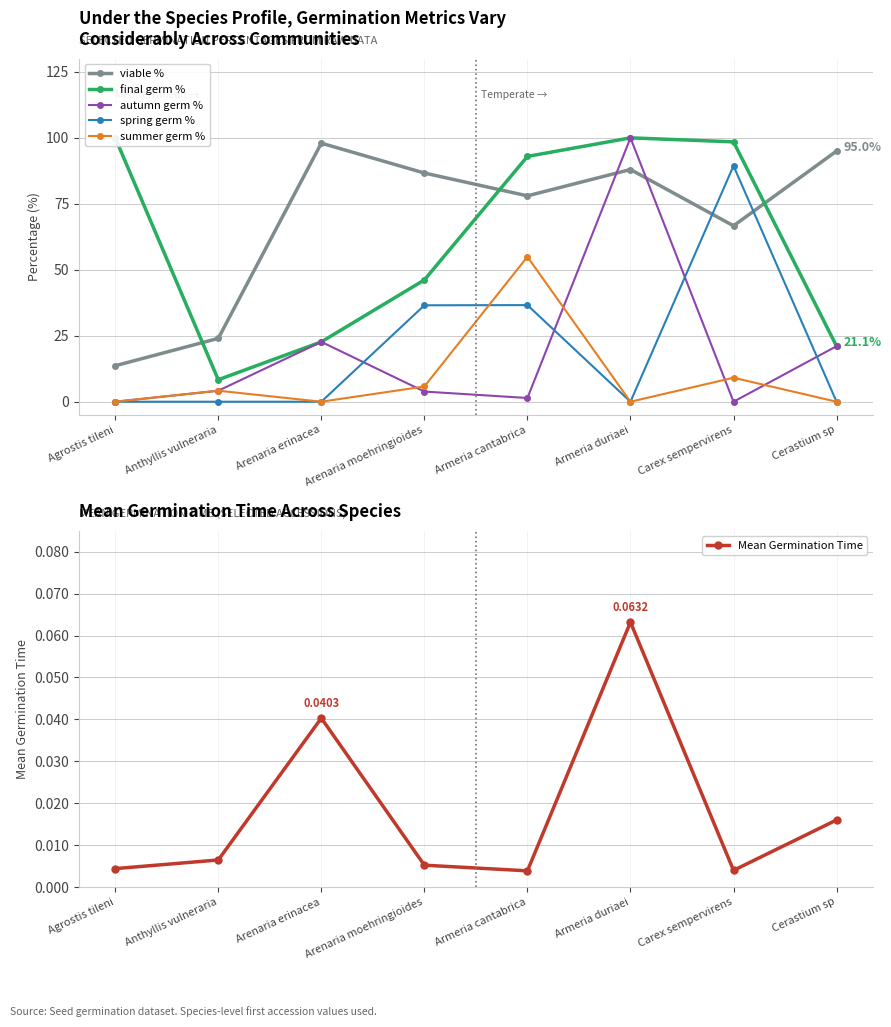

Is the value of autumn germ % at Arenaria erinacea greater than the value of viable % at Carex sempervirens?

No